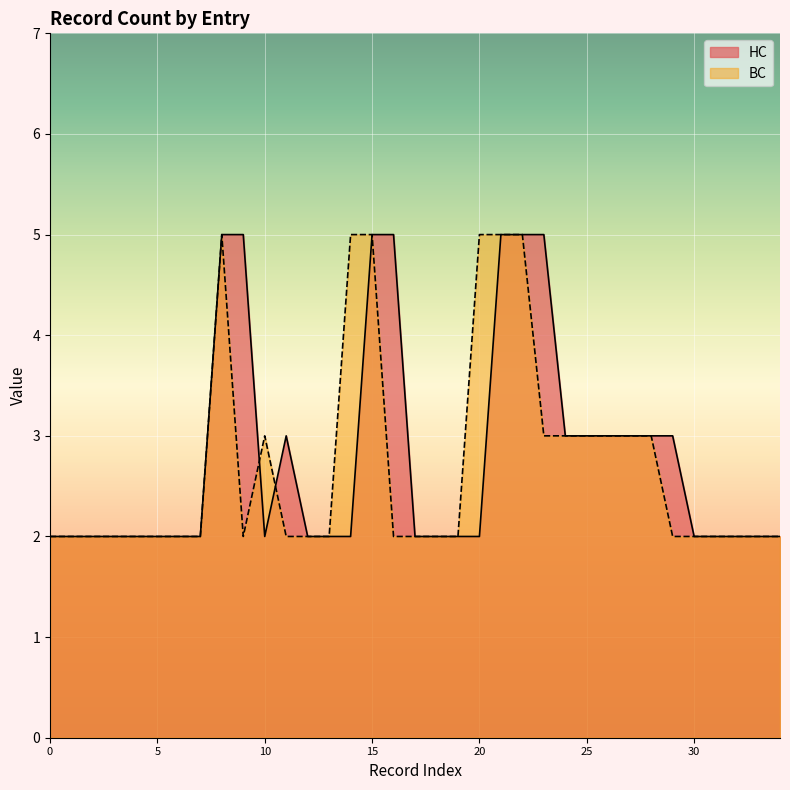

Read the BC value at 15.

5